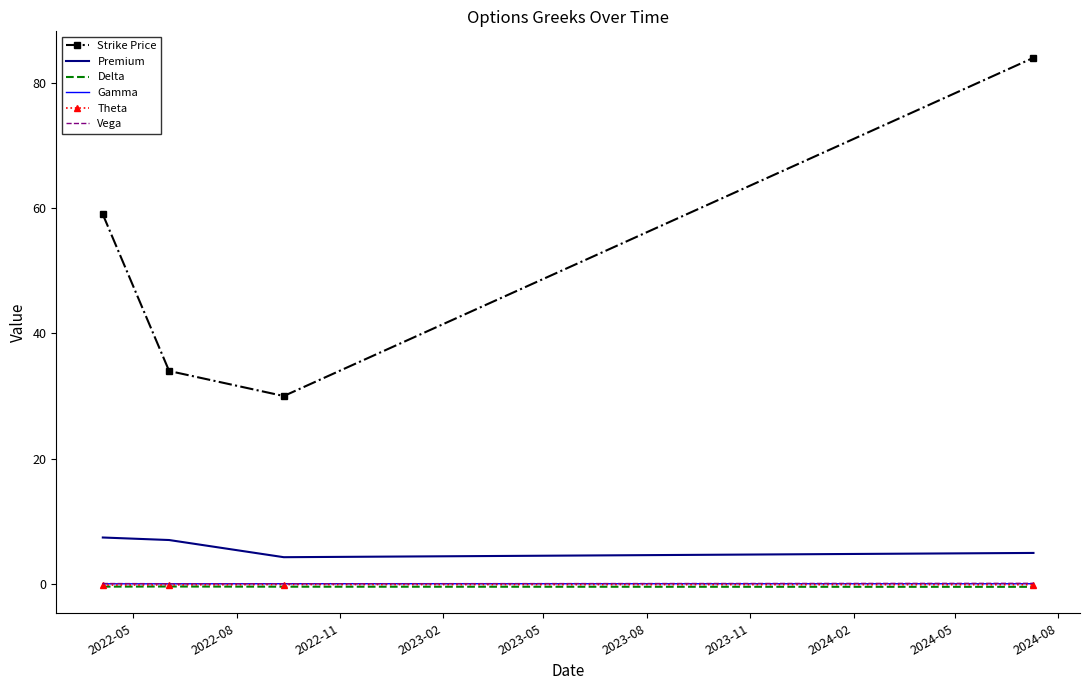

In Vega, how many points are lower than both neighbors (excluding endpoints)?

1